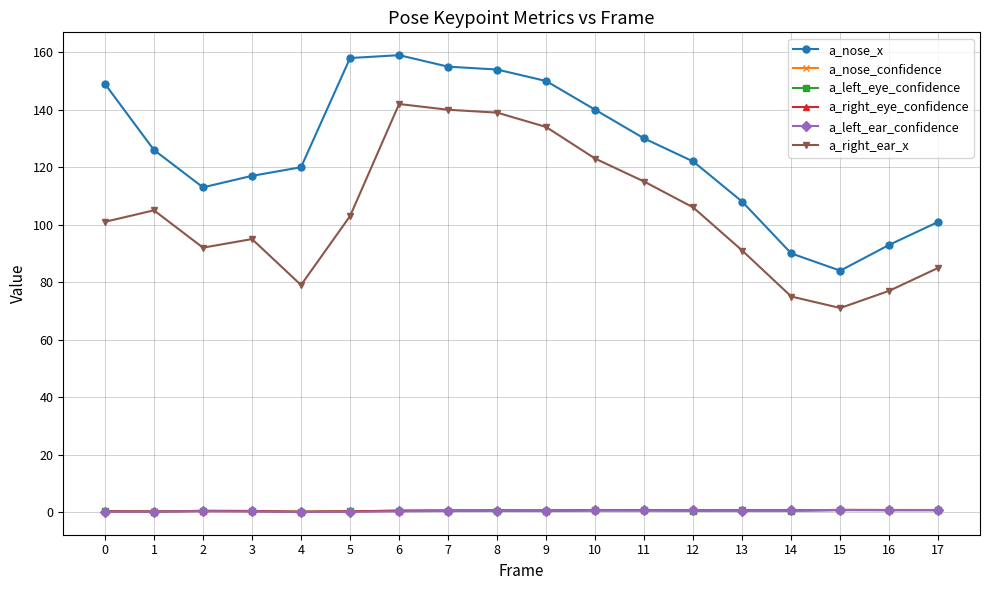

True or false: a_left_eye_confidence and a_right_ear_x cross at least once.

False